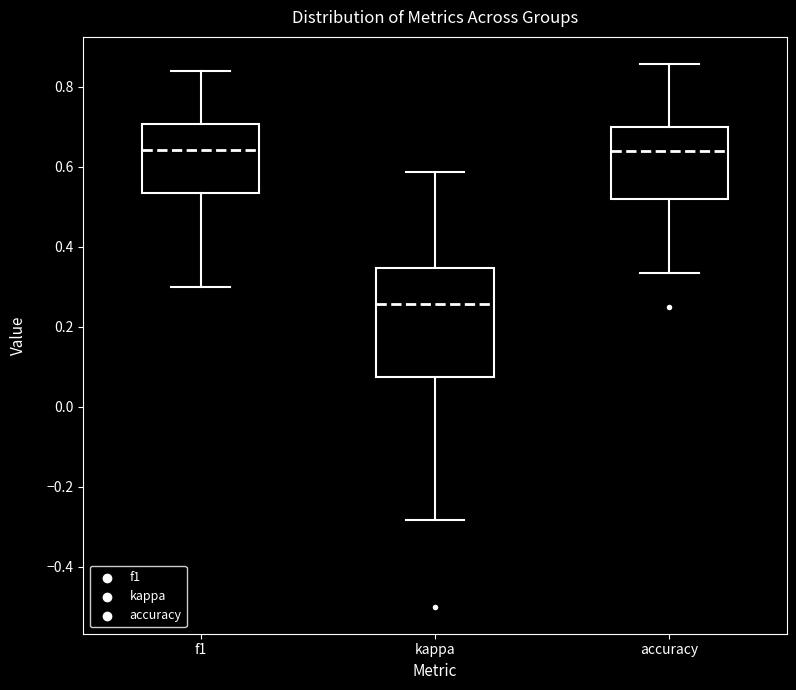

Reading left to right, read every box against the y-axis: the position of its median line, the range the box covers, and the ends of its whiskers. The values are not printed on the chart, so give them approximately, as read against the axis.

f1: median 0.64, box 0.54 to 0.70, whiskers 0.30 to 0.84
kappa: median 0.26, box 0.08 to 0.34, whiskers -0.28 to 0.58
accuracy: median 0.64, box 0.52 to 0.70, whiskers 0.34 to 0.86